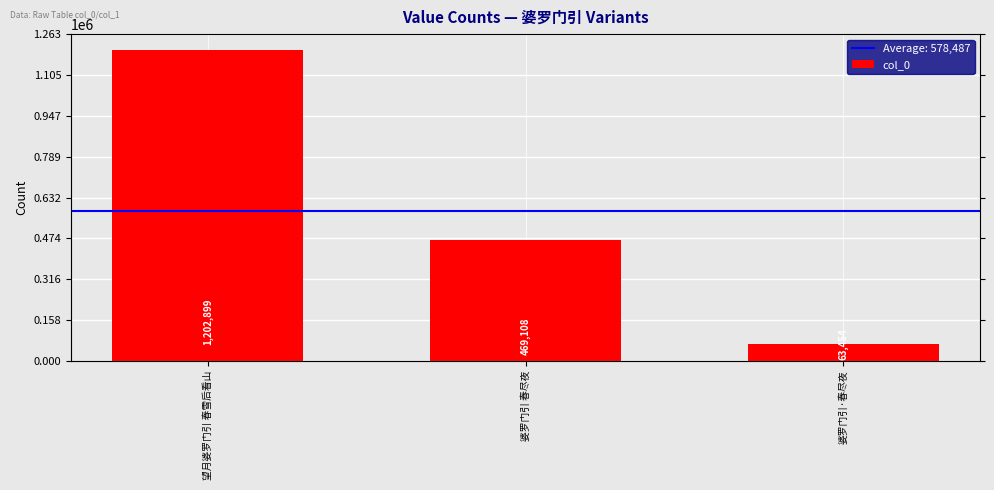

Reading left to right, extract all data points from this chart.

望月婆罗门引 春雪后看山=1202899	婆罗门引 春尽夜=469108	婆罗门引·春尽夜=63454